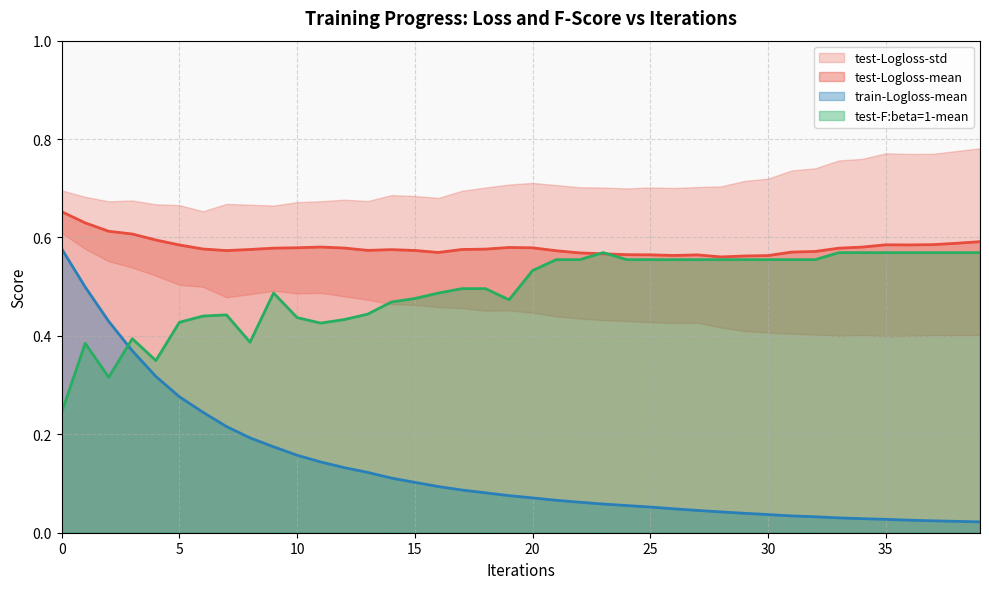

Reading right to left, extract all data points from this chart.

test-Logloss-mean: 0.6	0.6	0.6	0.6	0.6	0.6	0.6	0.6	0.6	0.6	0.6	0.6	0.6	0.6	0.6	0.6	0.6	0.6	0.6	0.6	0.6	0.6	0.6	0.6	0.6	0.6	0.6	0.6	0.6	0.6	0.6	0.6	0.6	0.6	0.6	0.6	0.6	0.6	0.6	0.7
train-Logloss-mean: 0.0	0.0	0.0	0.0	0.0	0.0	0.0	0.0	0.0	0.0	0.0	0.0	0.0	0.0	0.1	0.1	0.1	0.1	0.1	0.1	0.1	0.1	0.1	0.1	0.1	0.1	0.1	0.1	0.1	0.2	0.2	0.2	0.2	0.2	0.3	0.3	0.4	0.4	0.5	0.6
test-F:beta=1-mean: 0.6	0.6	0.6	0.6	0.6	0.6	0.6	0.6	0.6	0.6	0.6	0.6	0.6	0.6	0.6	0.6	0.6	0.6	0.6	0.5	0.5	0.5	0.5	0.5	0.5	0.5	0.4	0.4	0.4	0.4	0.5	0.4	0.4	0.4	0.4	0.3	0.4	0.3	0.4	0.2